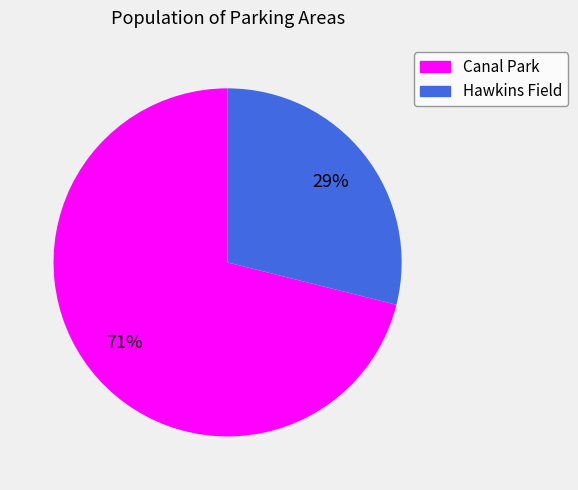

Do Canal Park and Hawkins Field together represent more than half of the pie?

Yes